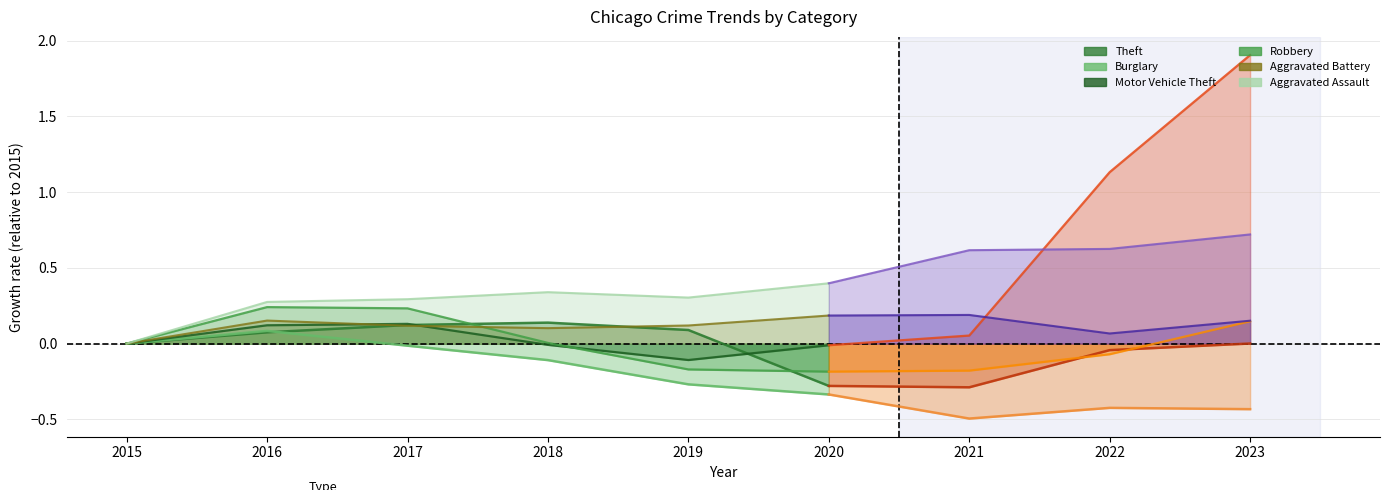

What is the highest value of the Aggravated Battery series?

0.2